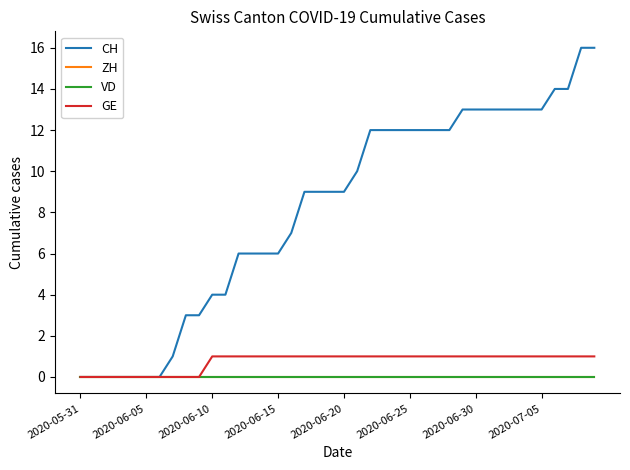

At which label is VD closest to 0?

2020-05-31